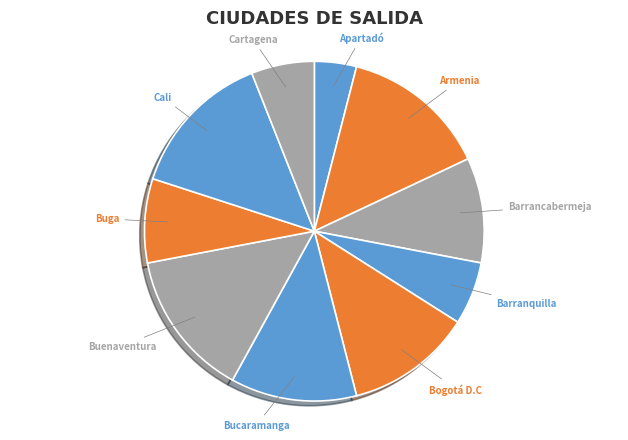

Does Cali represent more than half of the total?

No